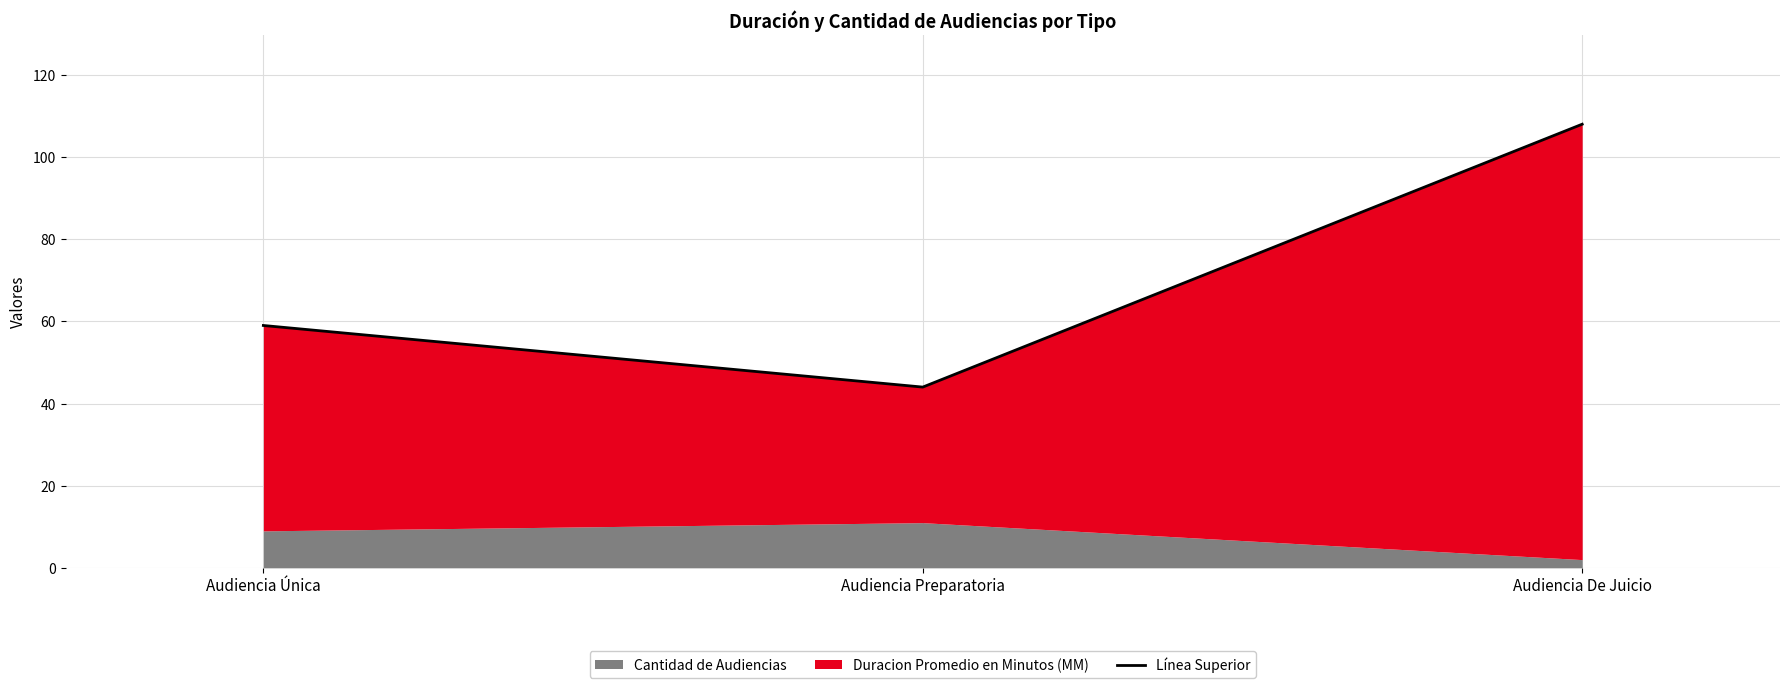

What is the greatest value displayed?

108